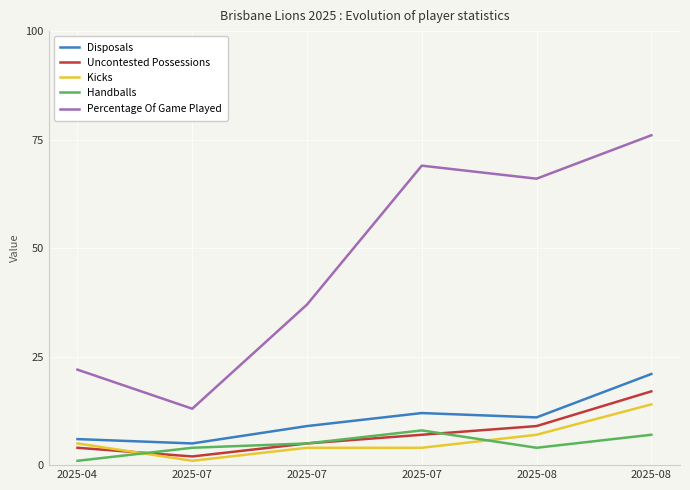

Which category has the lowest value in the Percentage Of Game Played series?

2025-07